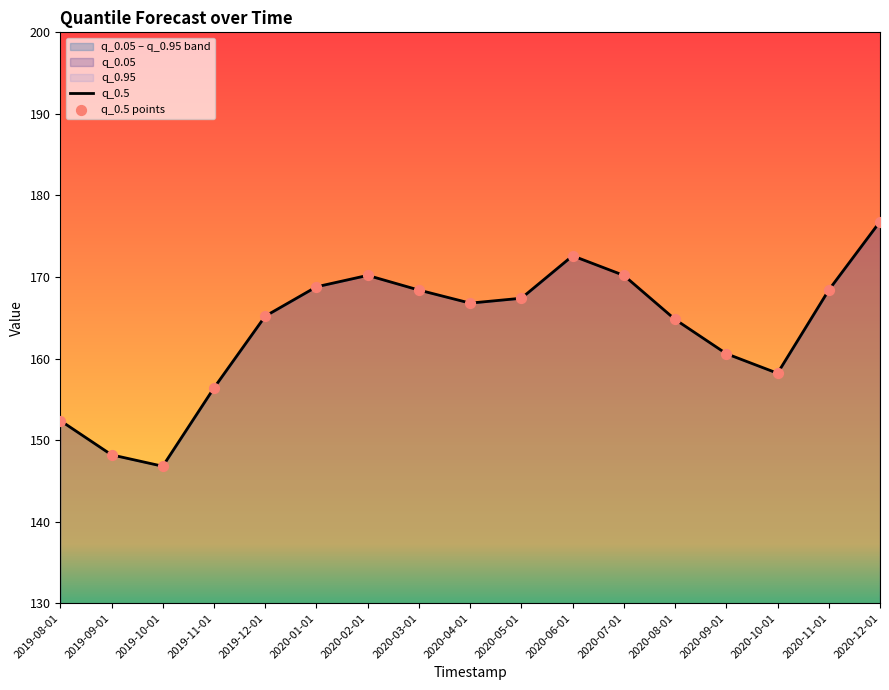

Which series reaches the minimum Y coordinate?

q_0.5